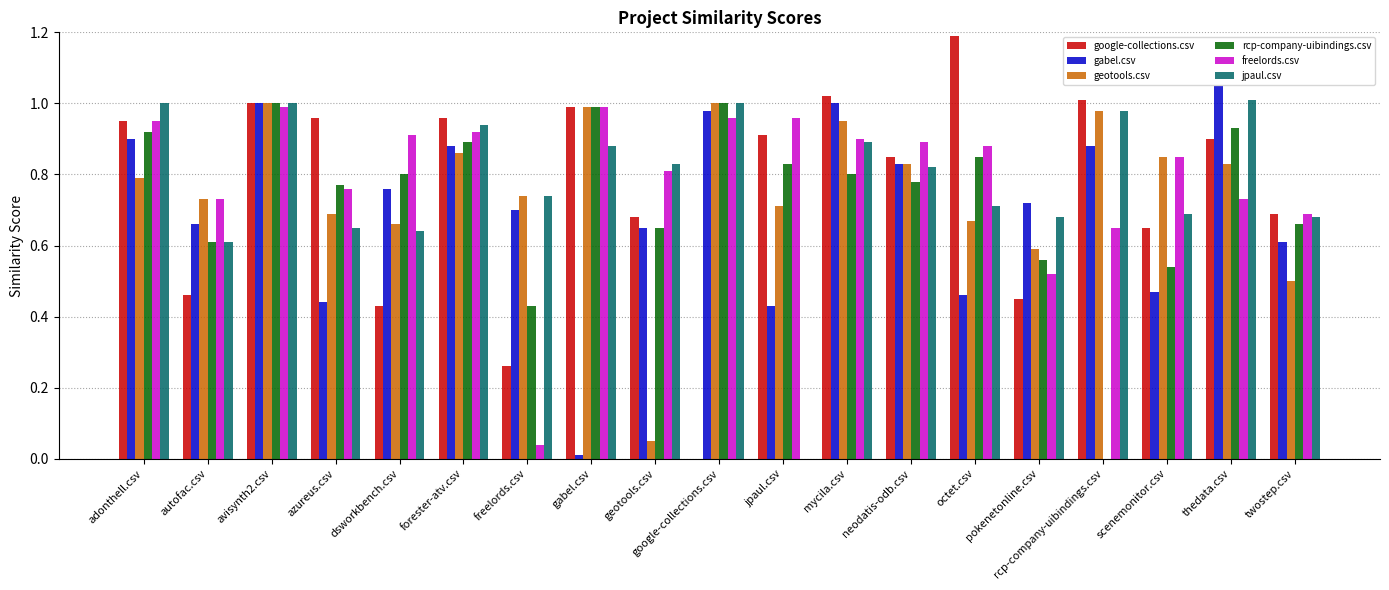

At which category is the sum across all series the highest?

avisynth2.csv